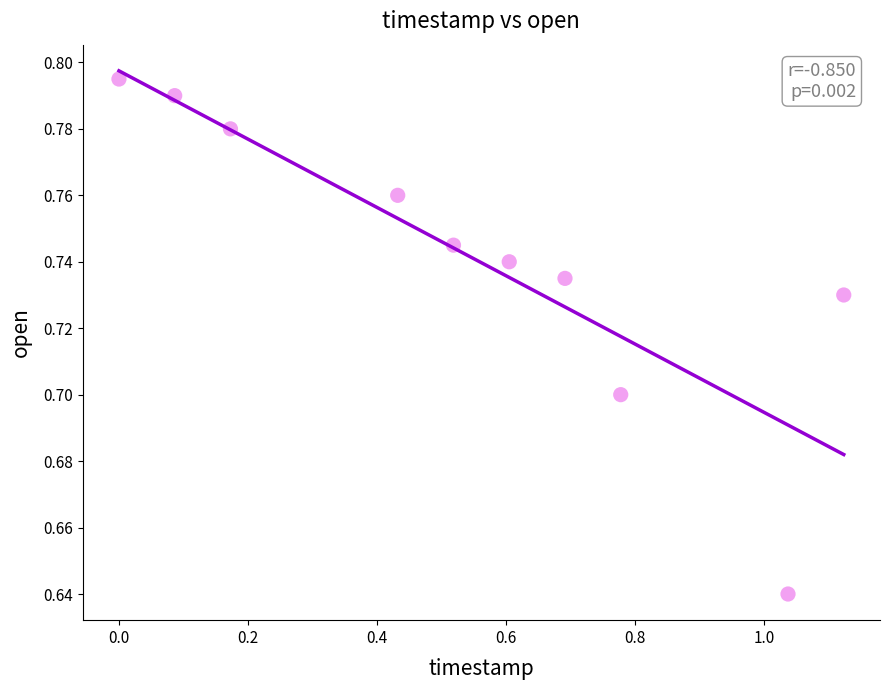

What is the range of X values (max minus min)?

1.1